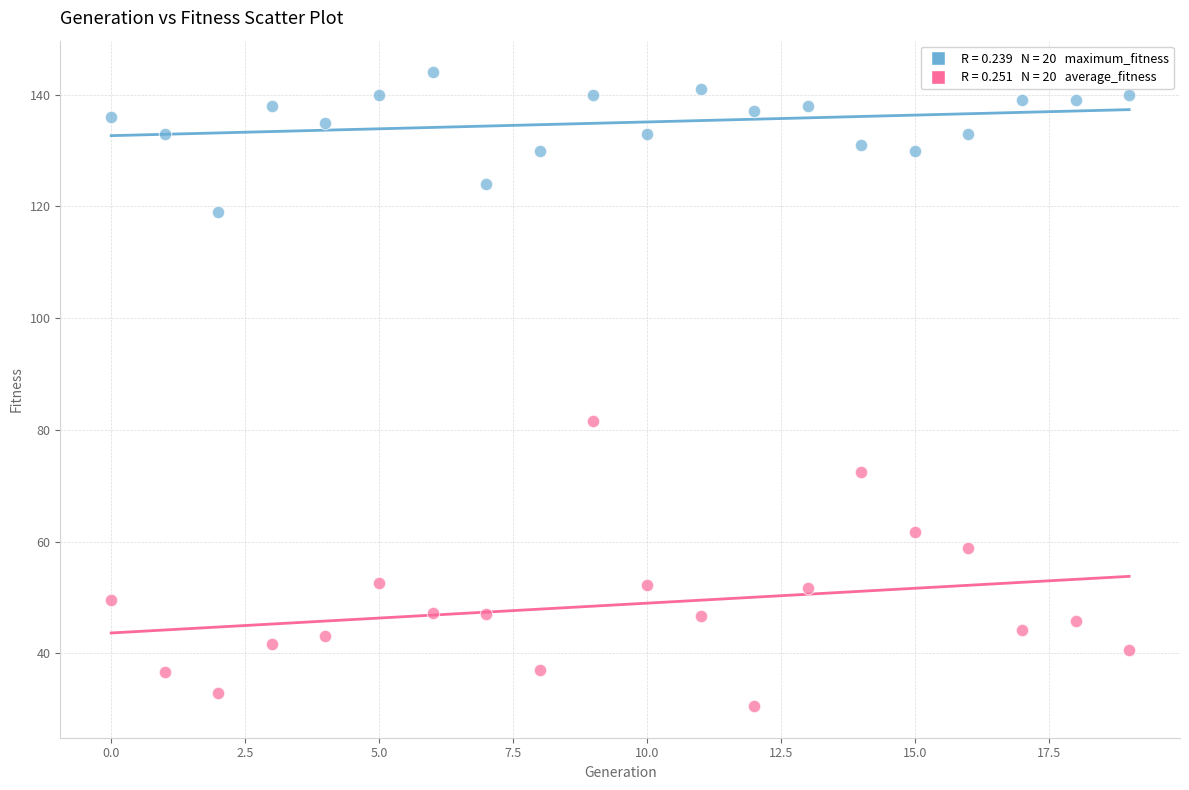

Across all data points, what is the range of Y values (max minus min)?

113.4